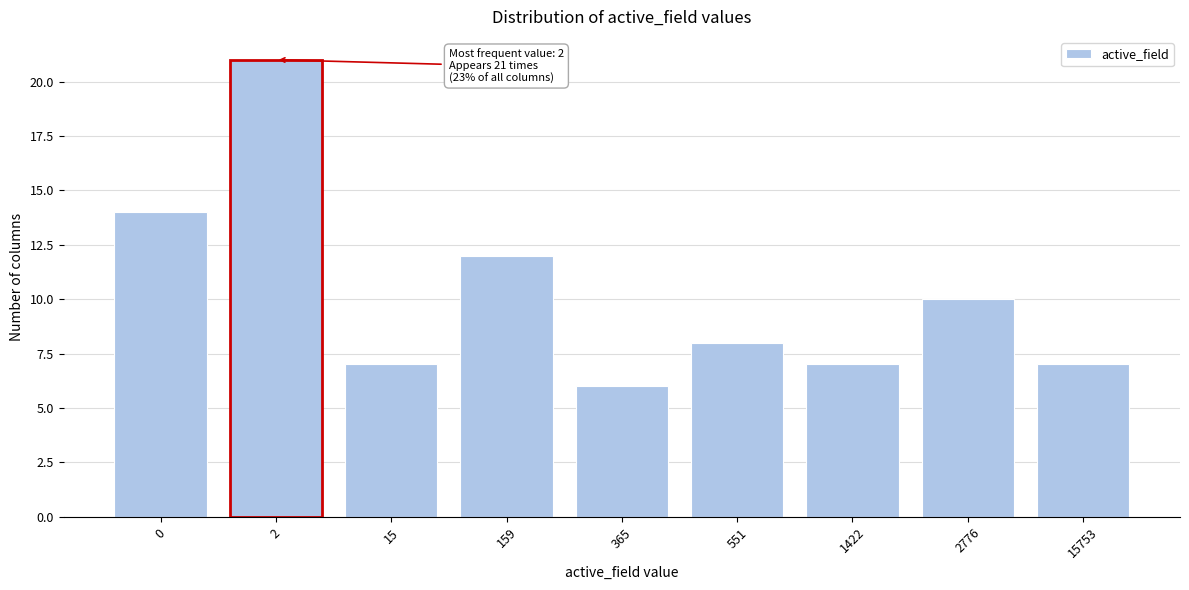

Reading left to right, list all the values displayed in this chart.

14	21	7	12	6	8	7	10	7